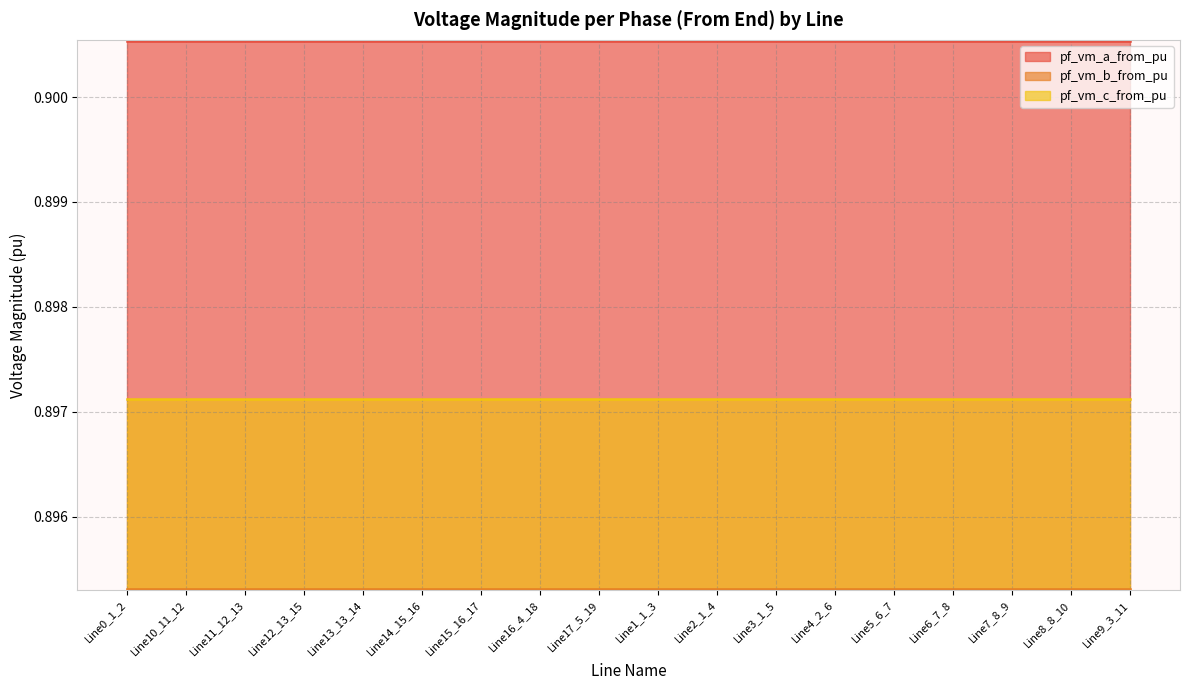

At which category does pf_vm_b_from_pu reach its first local peak?

Line15_16_17